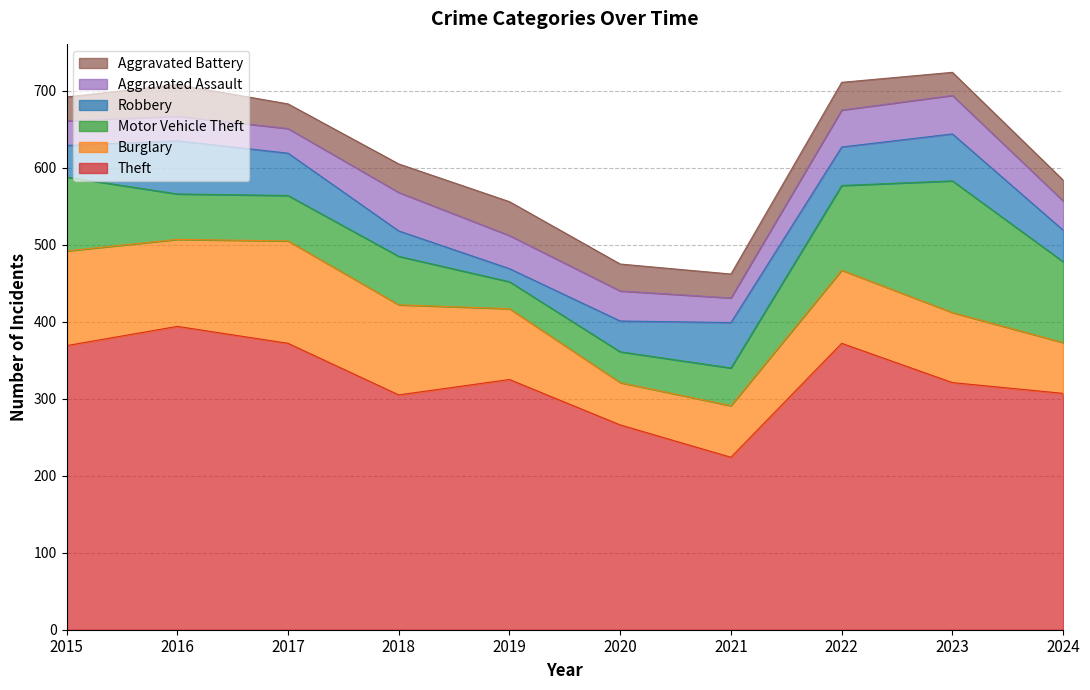

How many interior local peaks does the Motor Vehicle Theft series have?

2